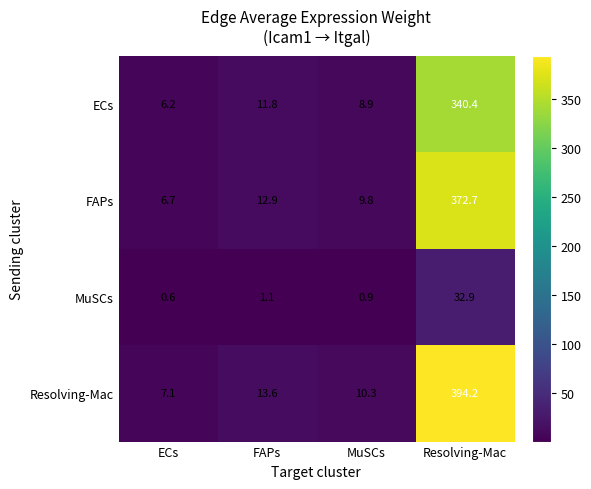

Which category has the highest value in the MuSCs series?

Resolving-Mac